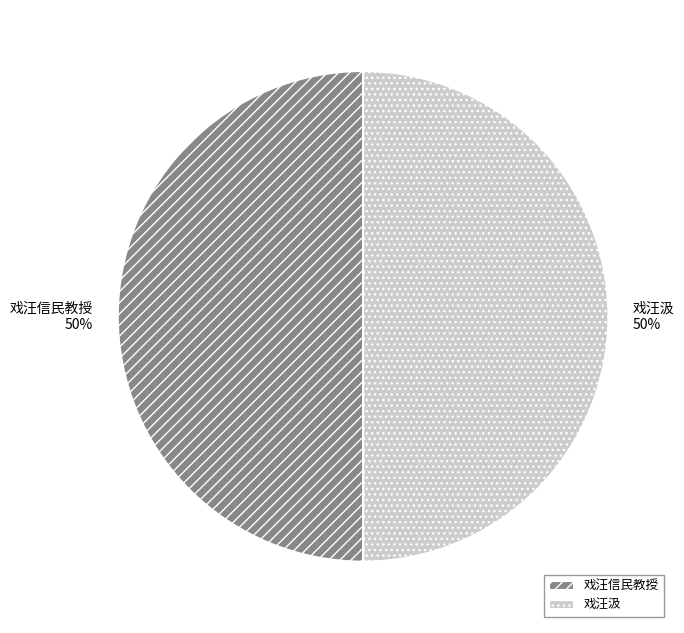

Is it true that 戏汪信民教授 is 50% of the pie?

True